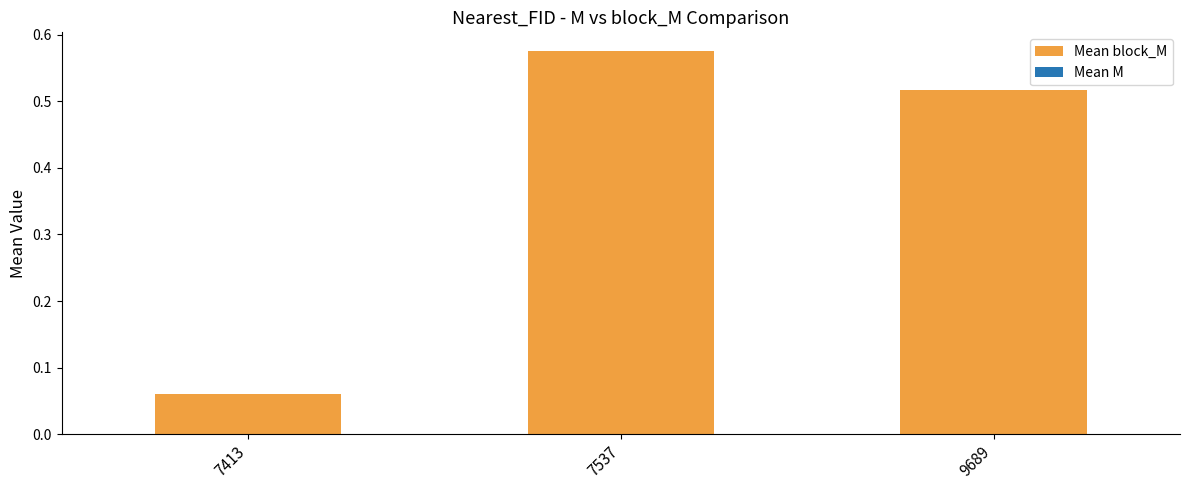

Does the chart contain stacked bars?

No